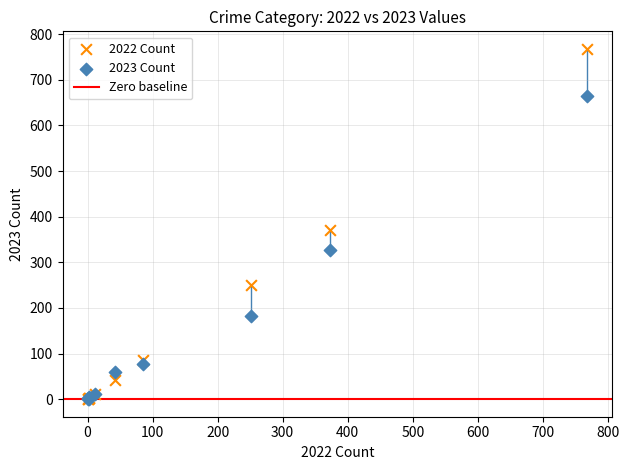

Across all series, what Y value is closest to 384?

372